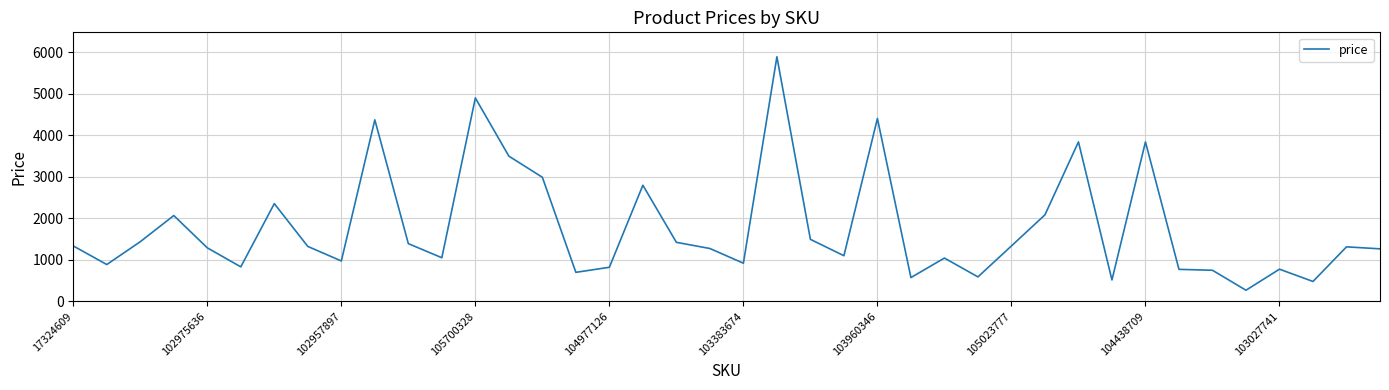

What is the smallest value displayed?

267